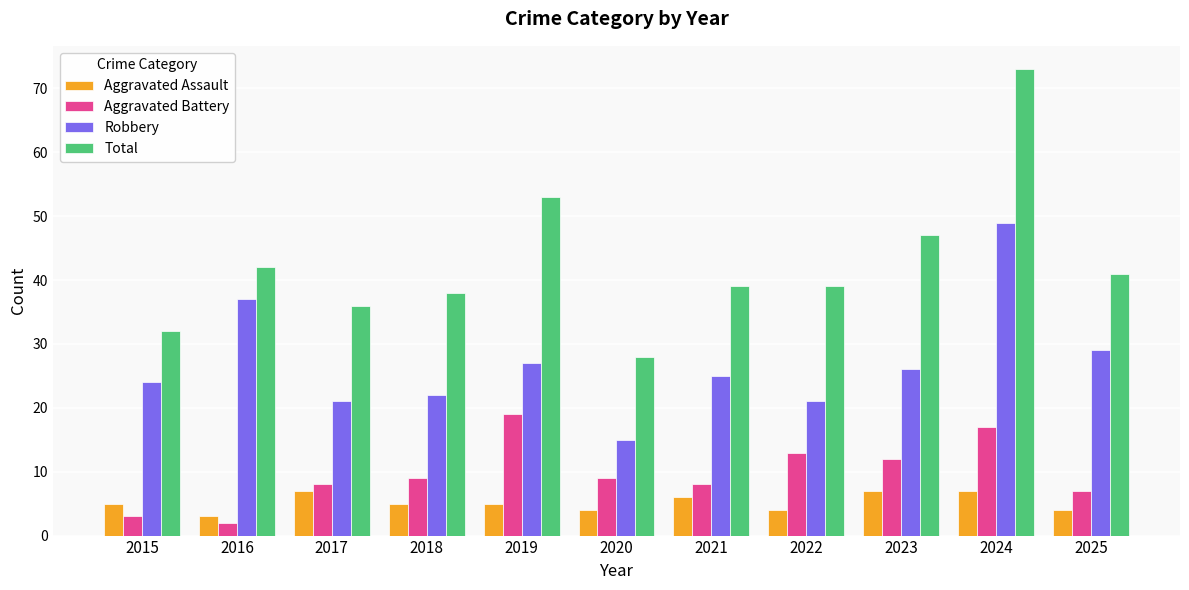

What is the difference between the maximum and minimum values in the Robbery series?

34